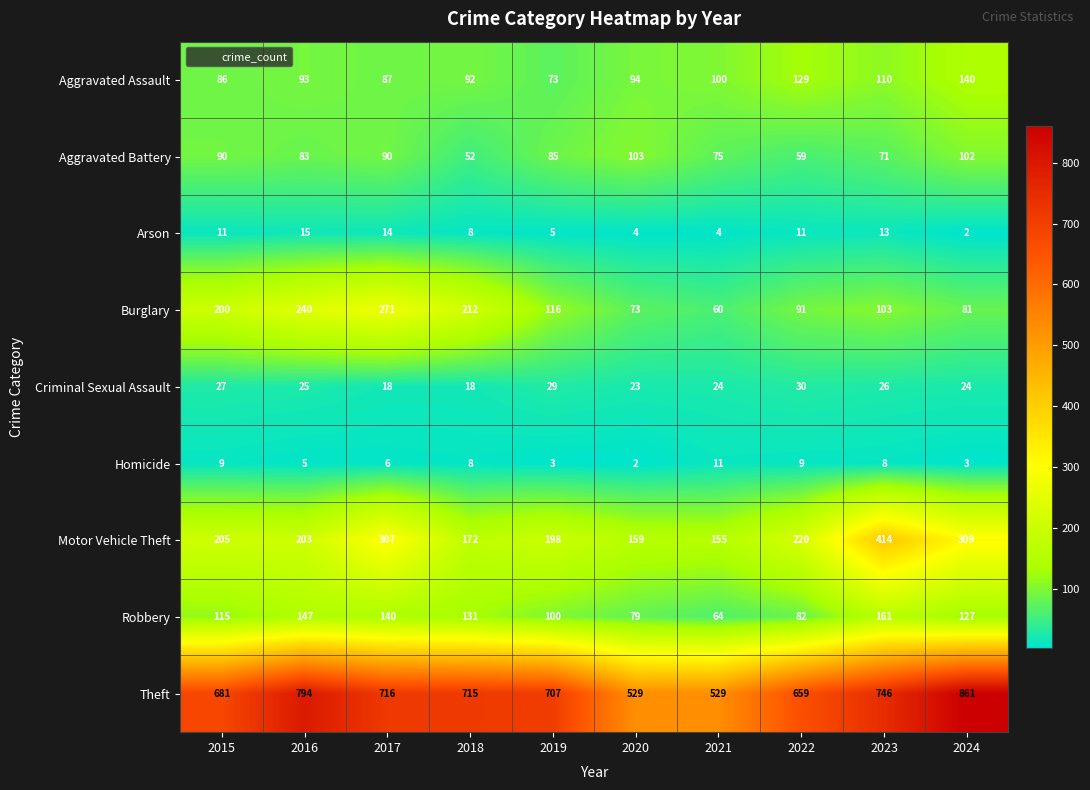

What is the sum of the Criminal Sexual Assault values at 2024 and 2023?

50